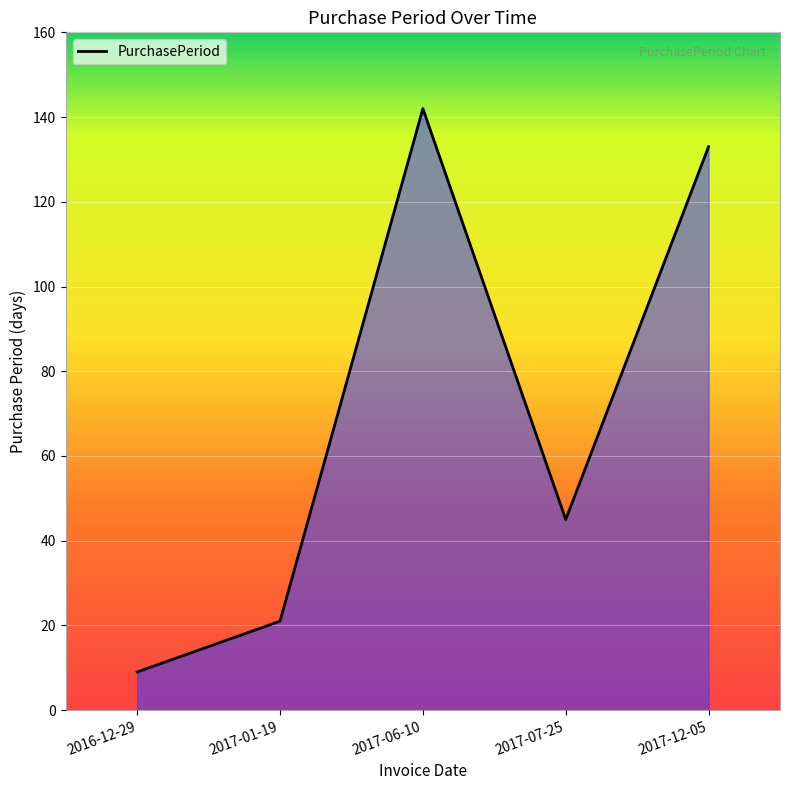

What is the change in value from 2017-07-25 to 2017-12-05?

+88